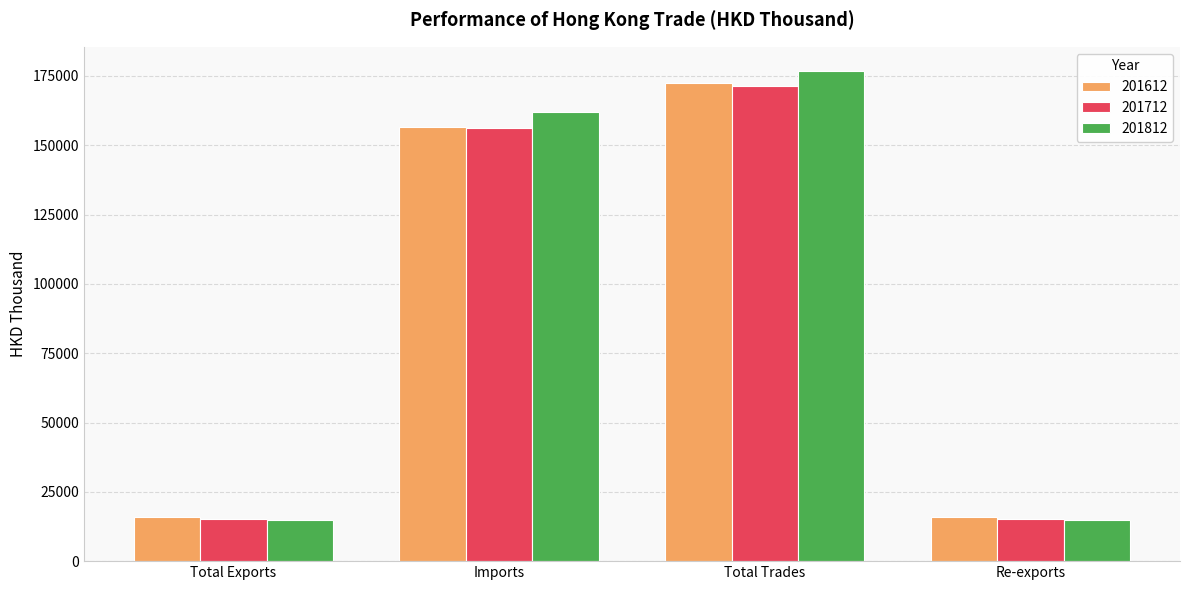

What is the minimum value for 201712?

15094.2